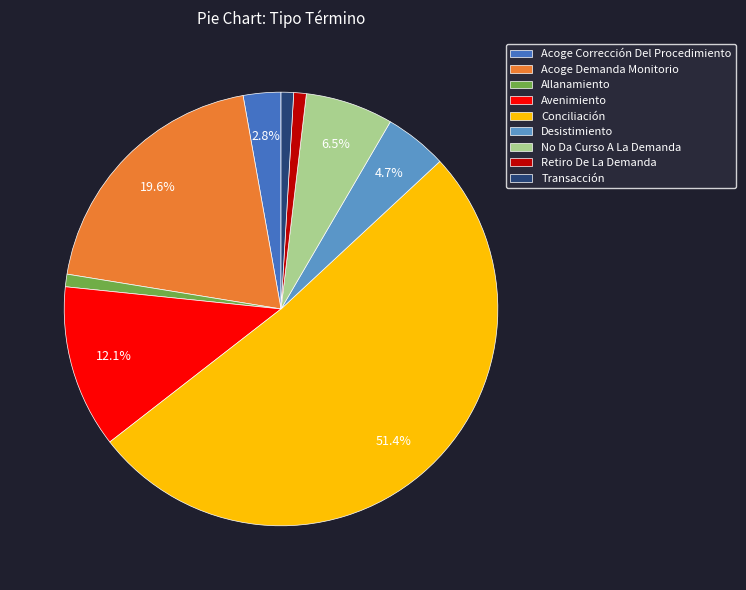

Which category has the biggest portion of the pie?

Conciliación